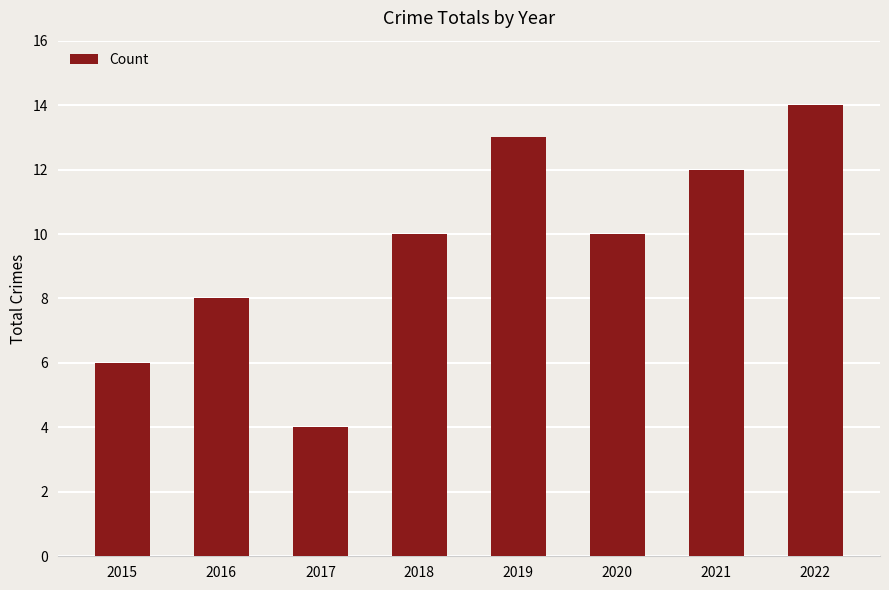

What is the change in value from 2016 to 2018?

+2